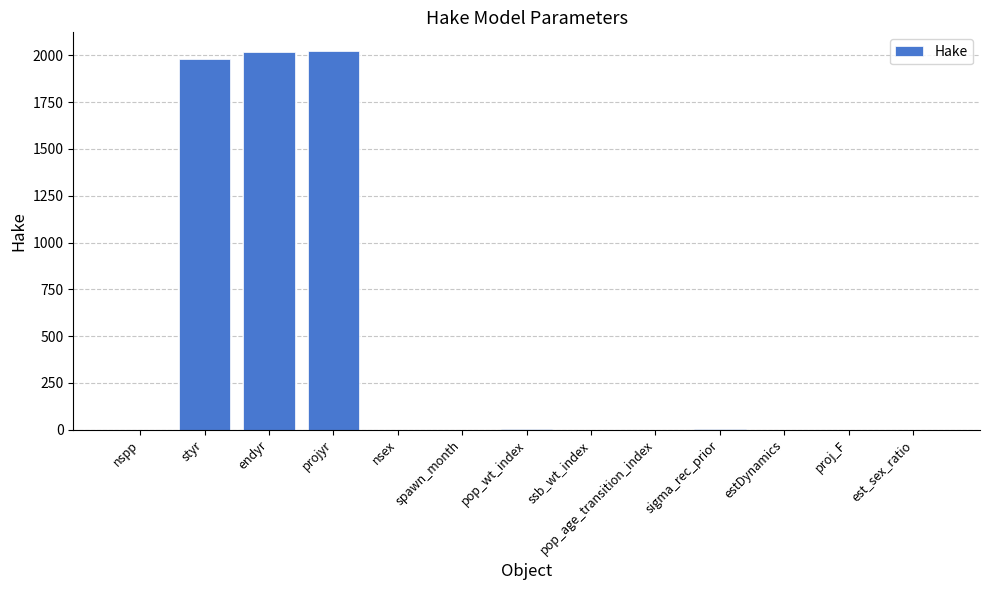

What is the sum of all values?

6029.2